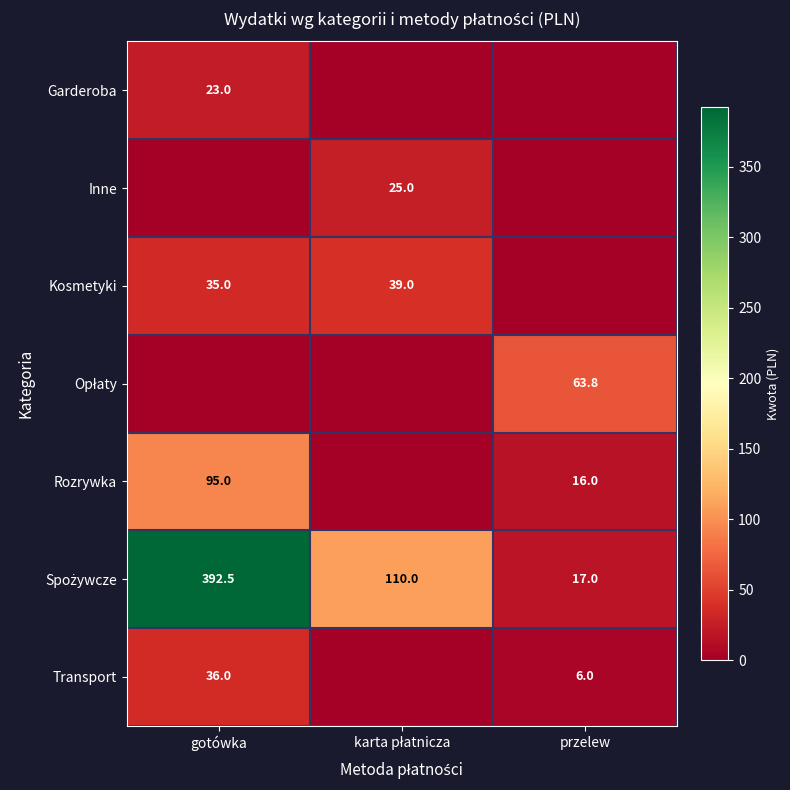

The Garderoba series shows 23.0 at gotówka. True or false?

True